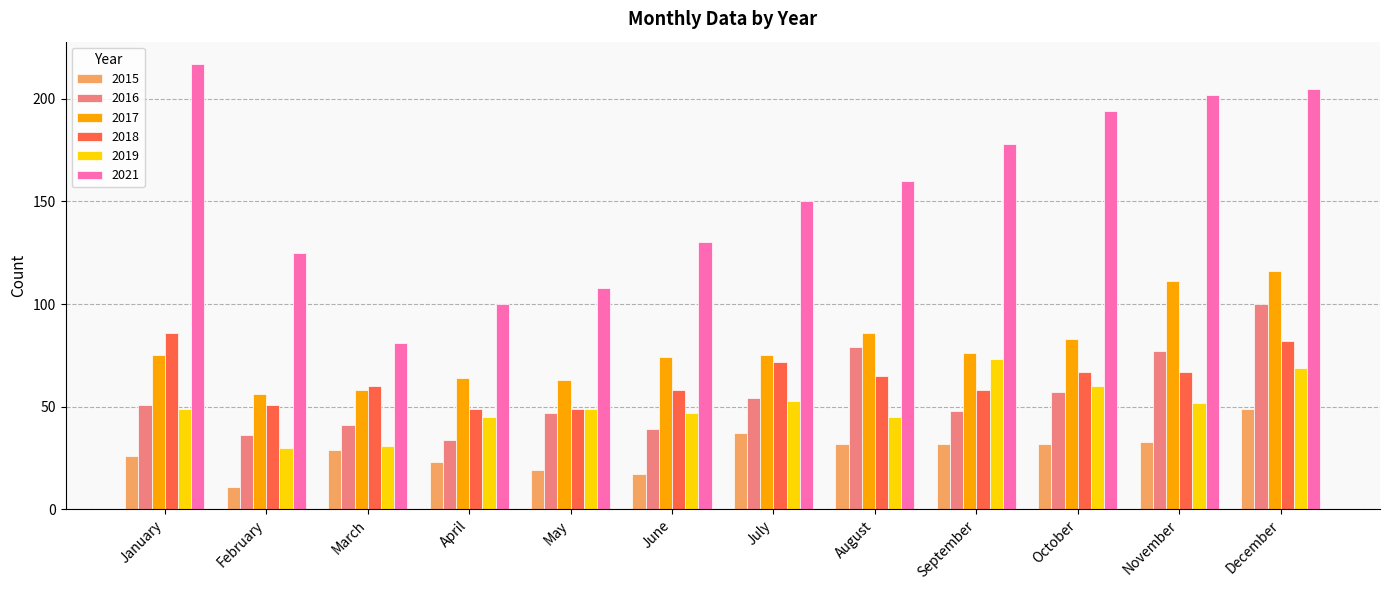

Count the number of data series in this chart.

6